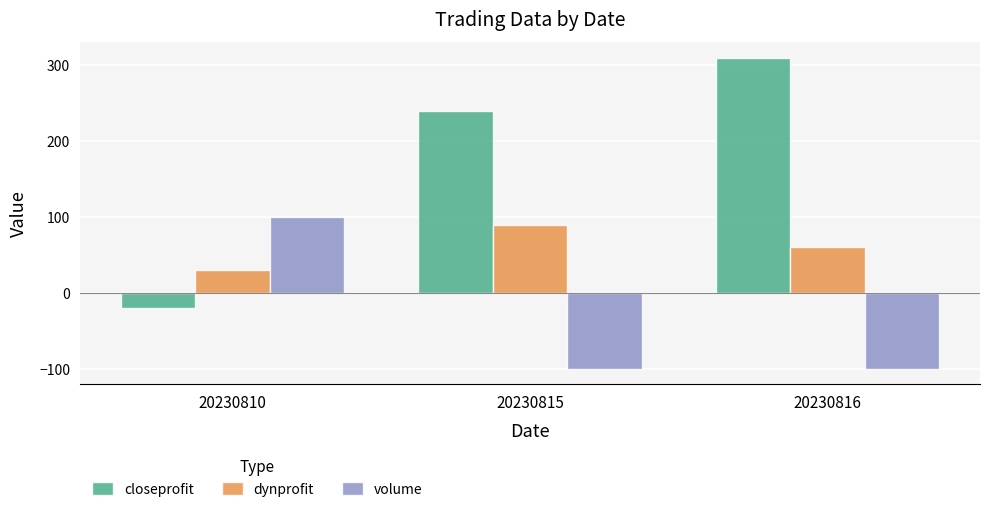

True or false: dynprofit has a value of 47 at 20230810.

False